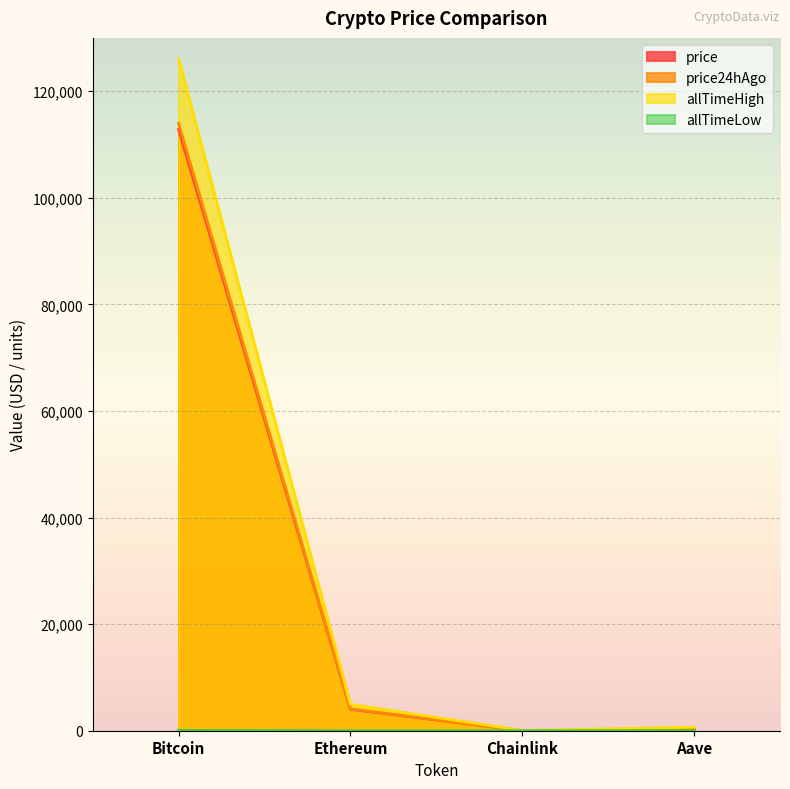

Read the price value at Ethereum.

4015.8